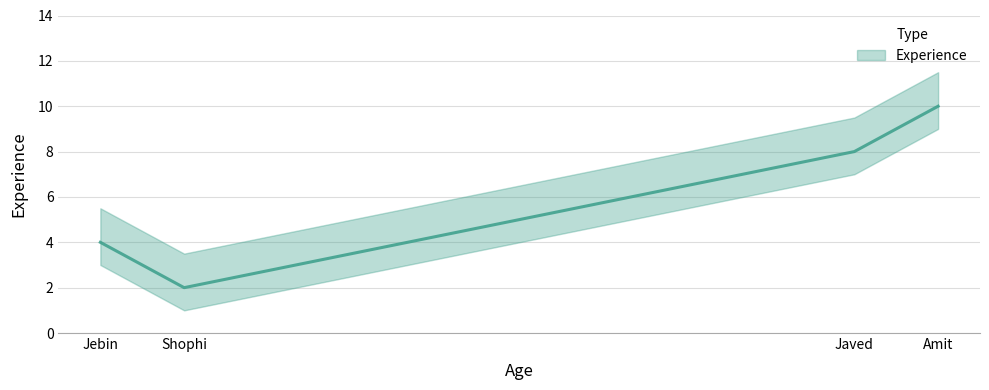

What is the change in value from Jebin to Amit?

+6